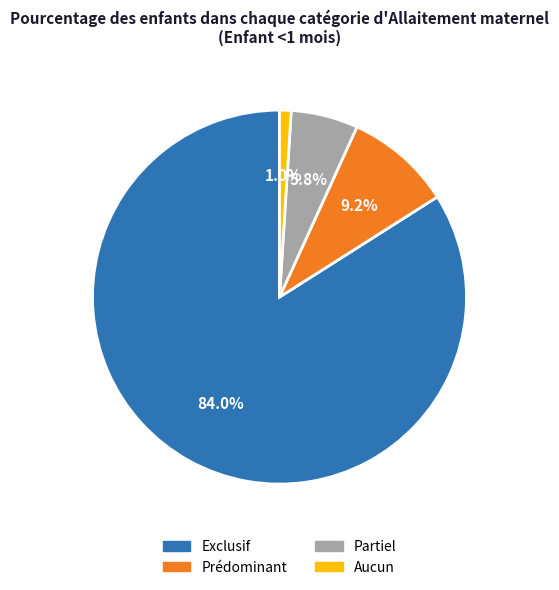

What is the smallest slice in the pie chart?

Aucun